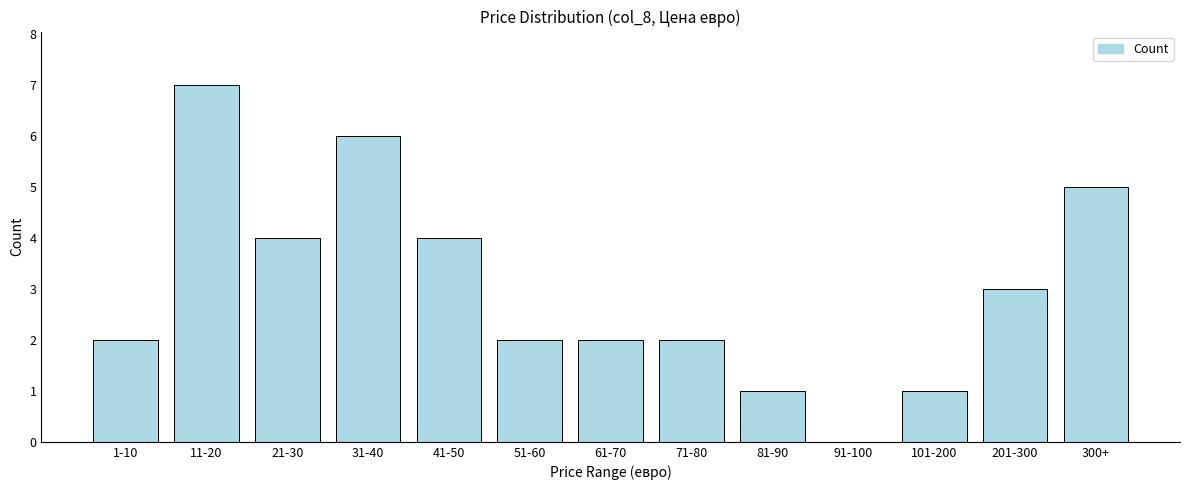

Reading right to left, list all the values displayed in this chart.

300+=5	201-300=3	101-200=1	91-100=0	81-90=1	71-80=2	61-70=2	51-60=2	41-50=4	31-40=6	21-30=4	11-20=7	1-10=2